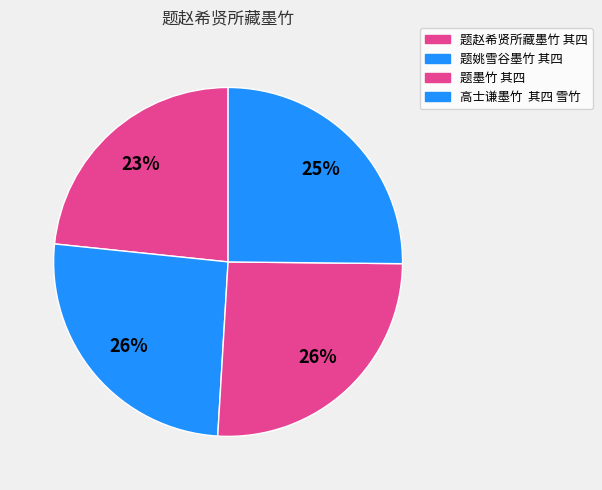

True or false: 题姚雪谷墨竹 其四 accounts for 26% of the total.

True